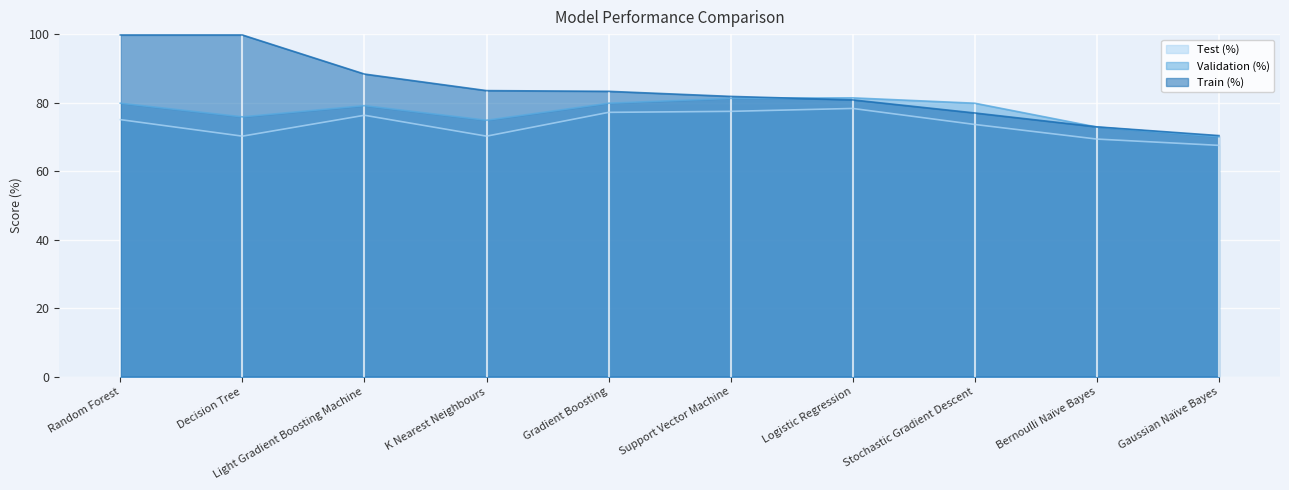

Between which two adjacent categories do Validation (%) and Train (%) first intersect?

Support Vector Machine and Logistic Regression